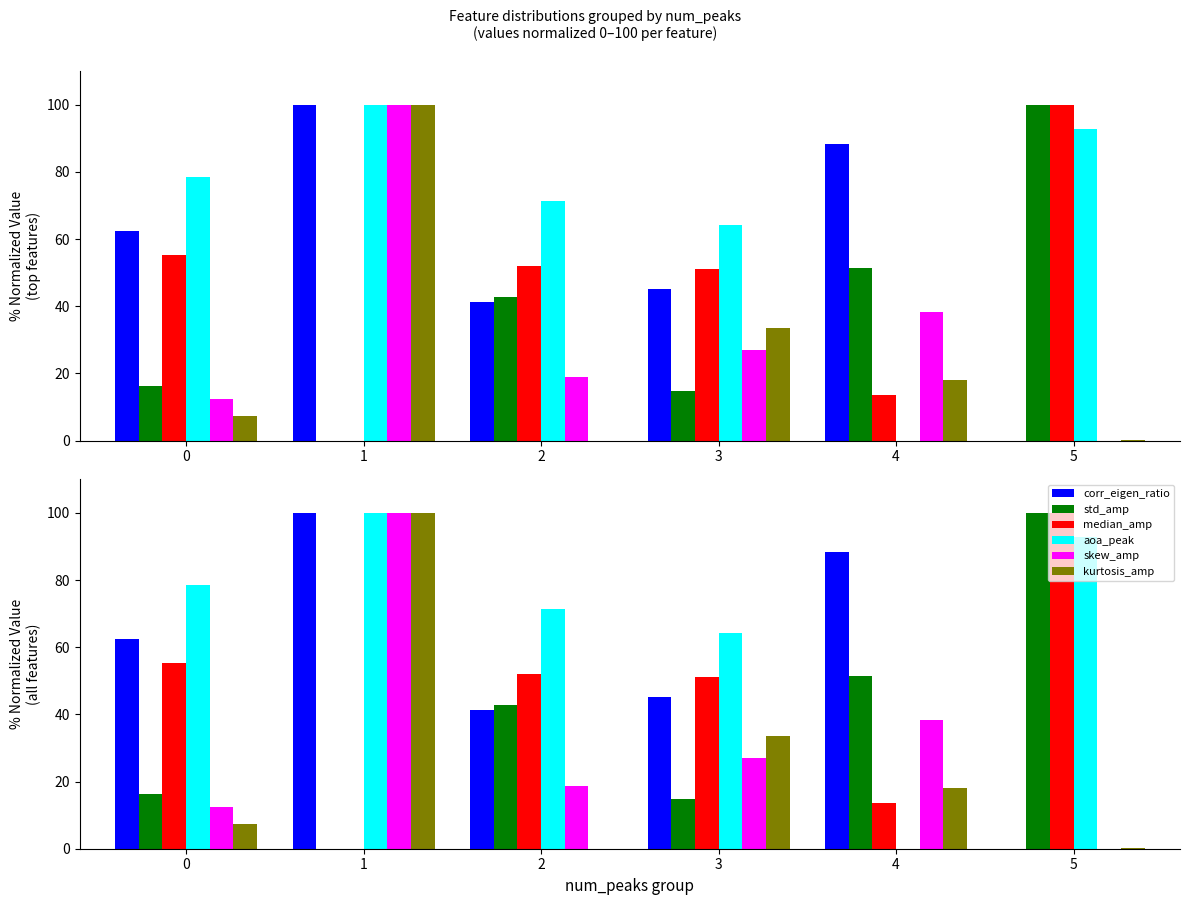

Rank the categories by median_amp value from highest to lowest.

5, 0, 2, 3, 4, 1